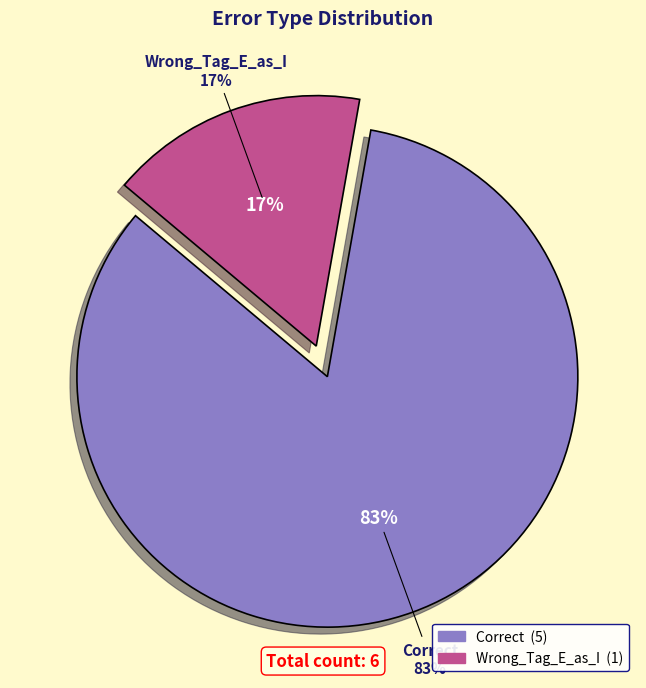

Do Correct and Wrong_Tag_E_as_I together represent more than half of the pie?

Yes